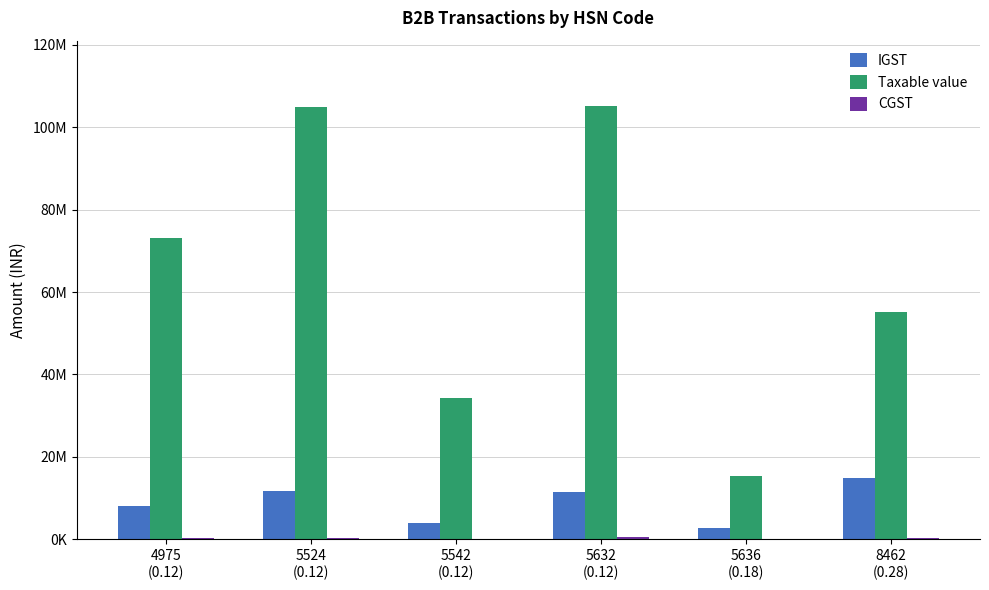

What is the total value across all series at 8462
(0.28)?

70449192.9